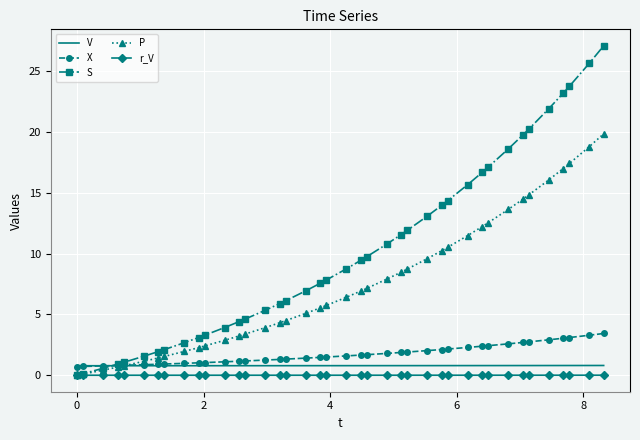

What are all the series names shown in the legend?

V, X, S, P, r_V